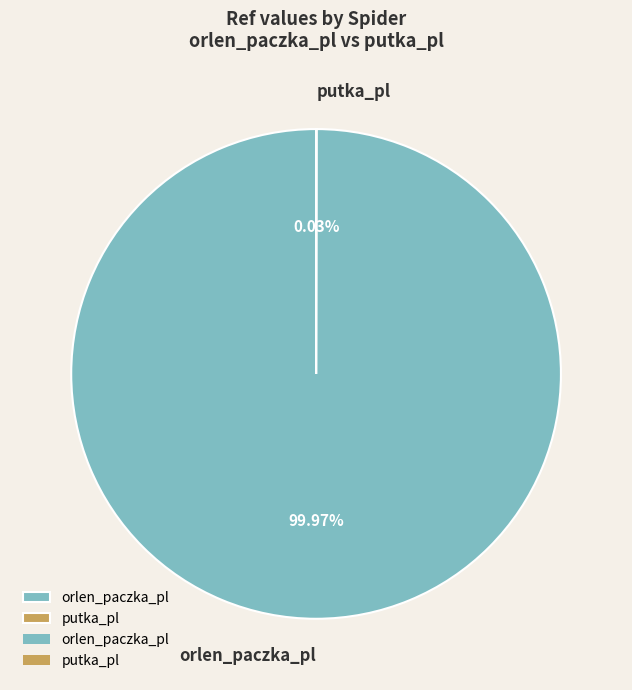

Is there a majority slice in this chart?

Yes